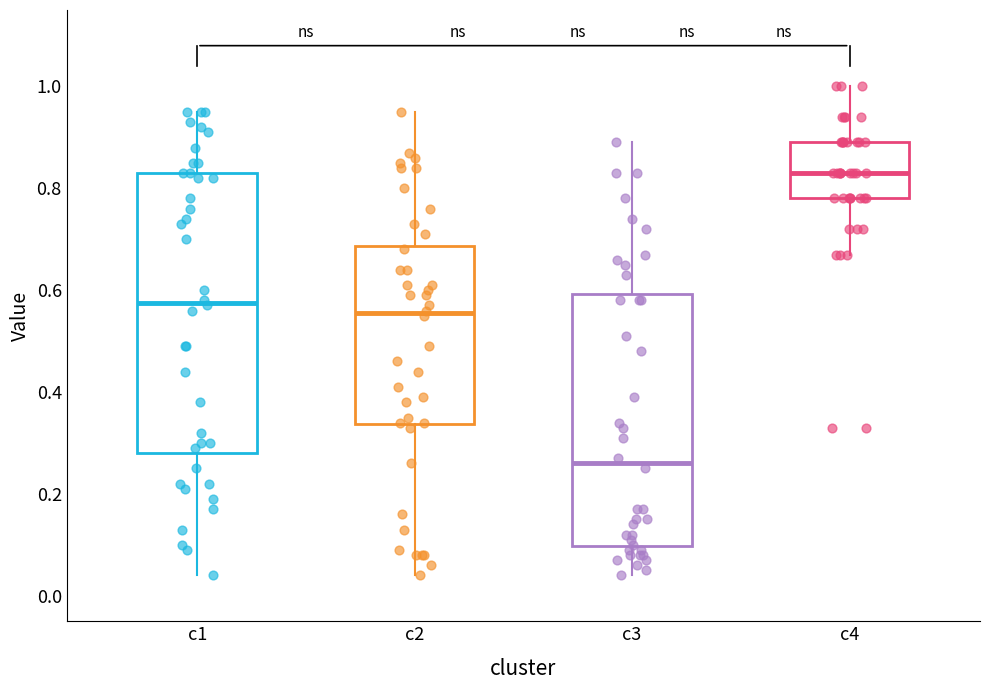

Which box is the tallest, from its lower edge to its upper edge?

c1